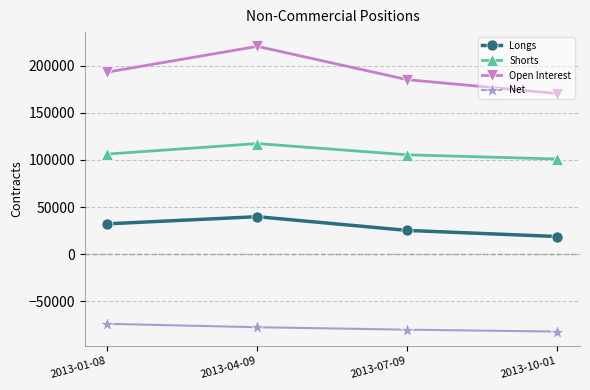

Is it true that Net equals -82324 at 2013-10-01?

True